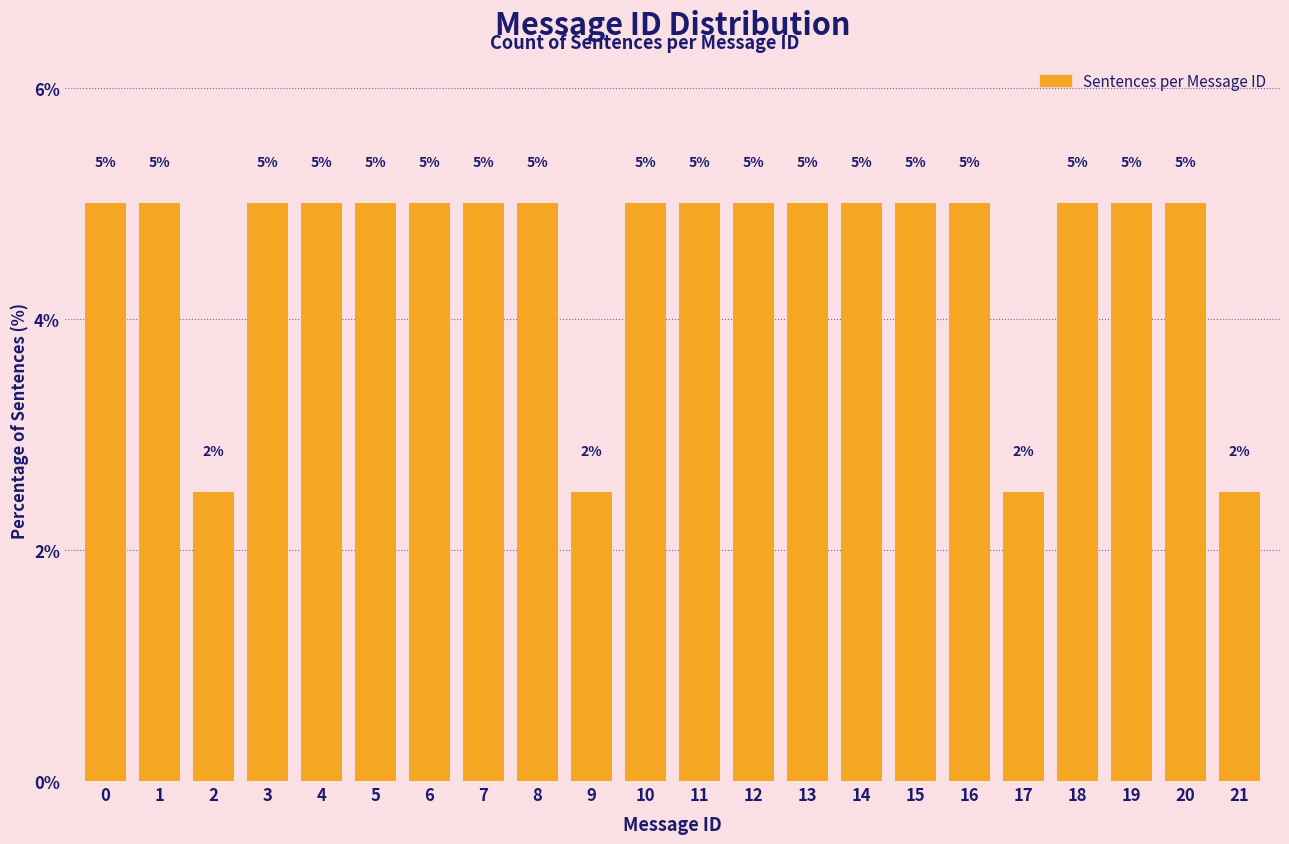

Approximately how many times larger is the value at 5 compared to 14?

1.0